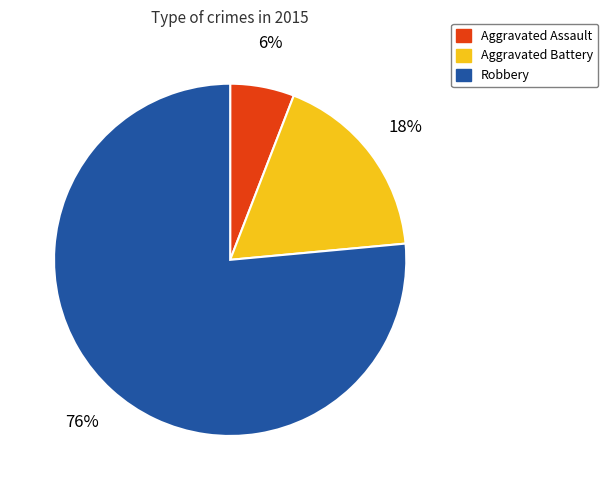

Which slice is the largest?

Robbery